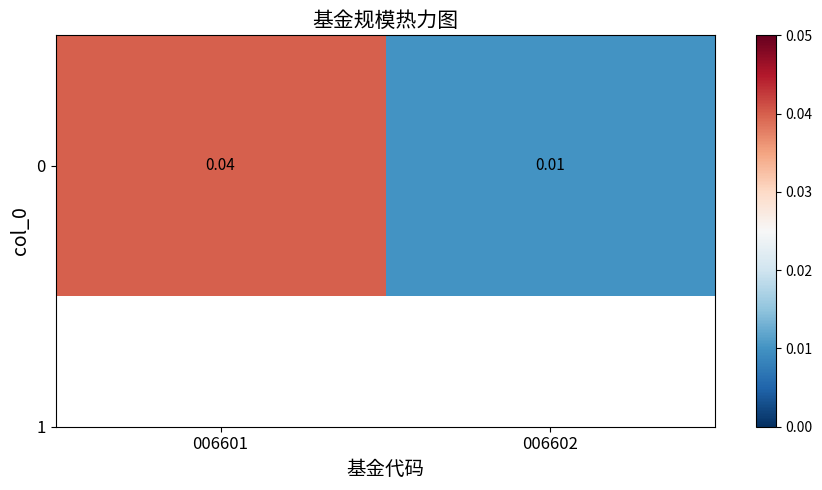

Is it true that the value at 006602 is 0.0?

False